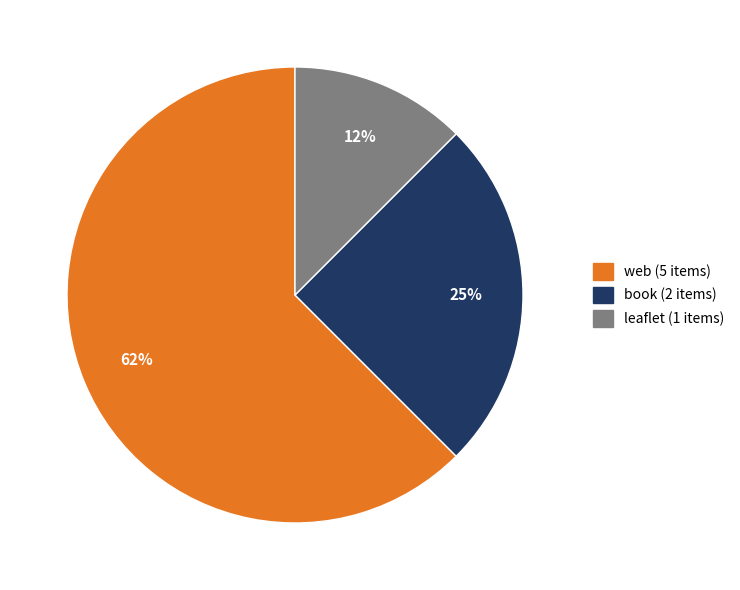

Which category has the biggest portion of the pie?

web